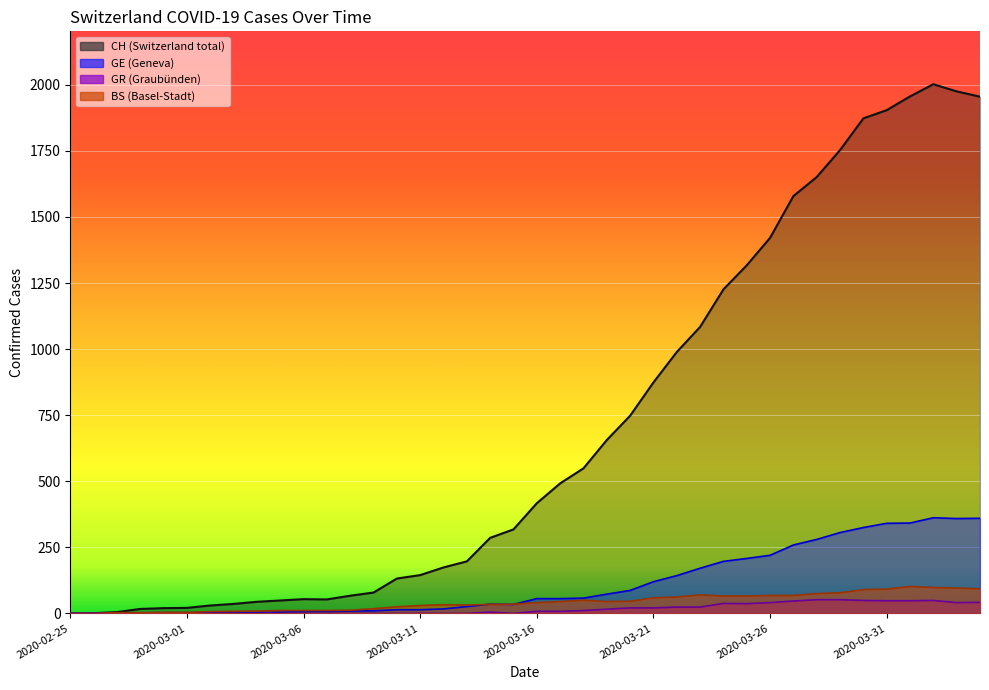

How many data points in CH are less than 417?

20